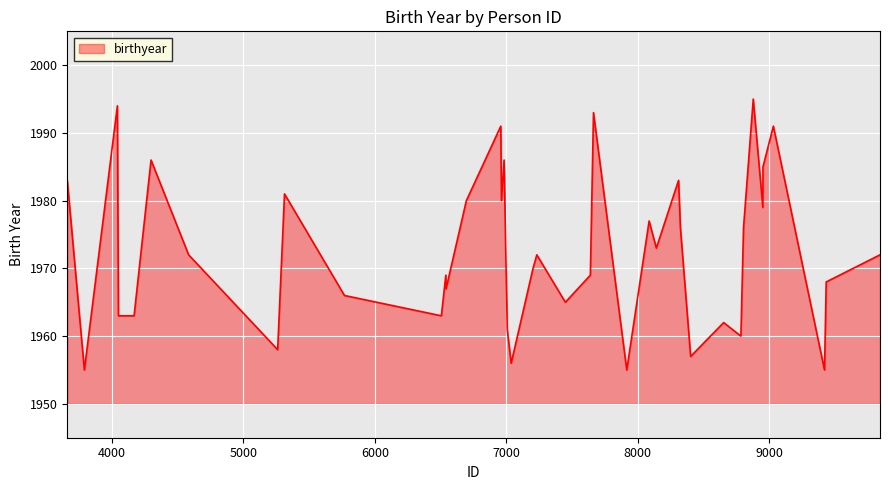

What is the greatest value displayed?

1995